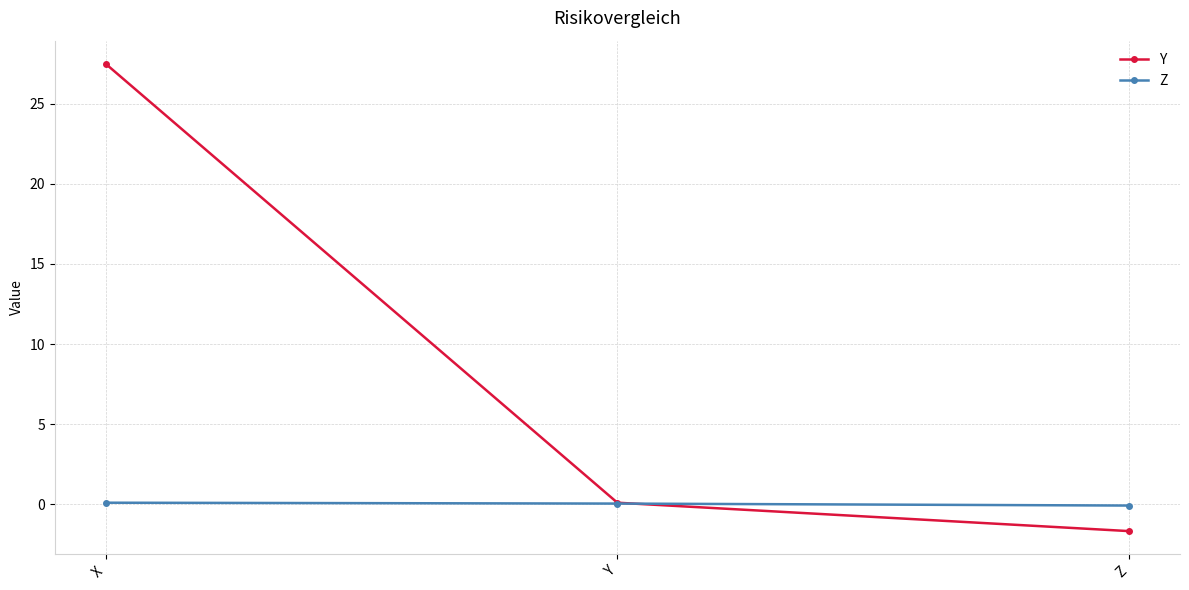

Is it true that Z equals 0.0 at Y?

True